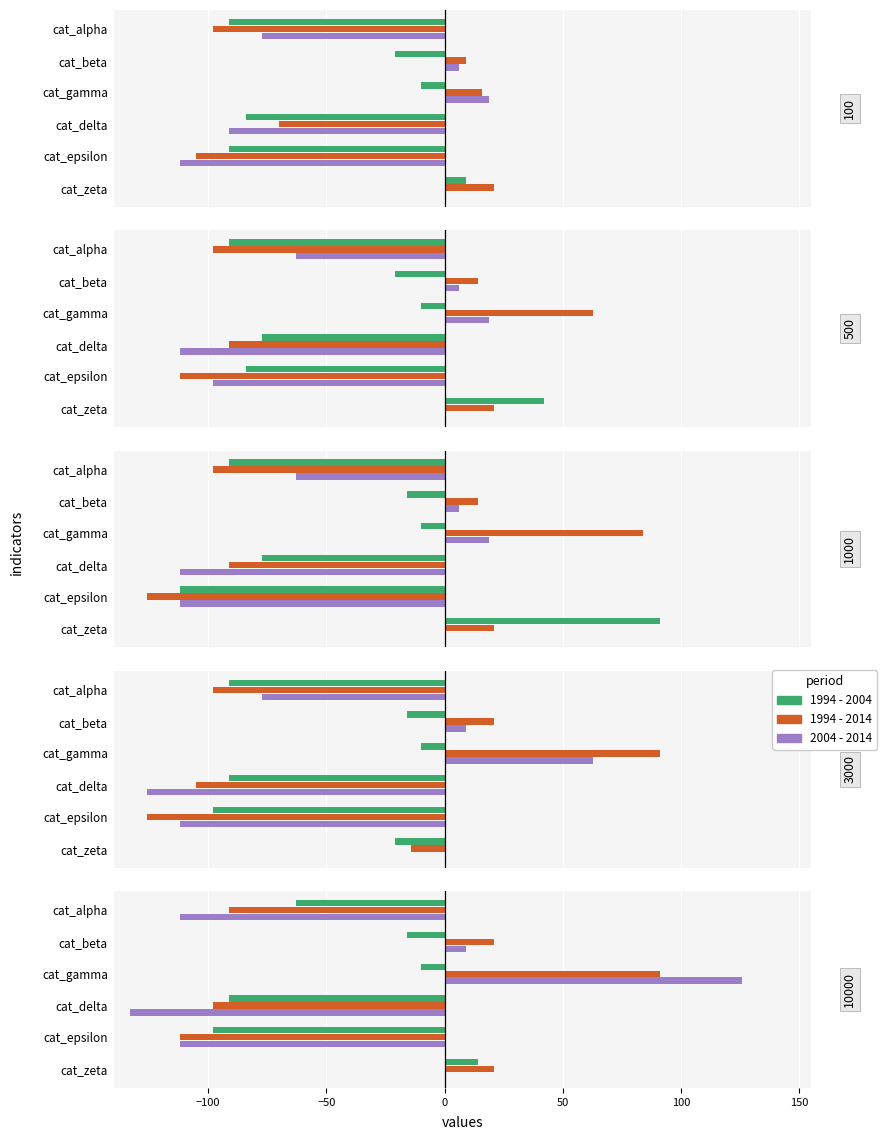

What are all the series names shown in the legend?

1994 - 2004, 1994 - 2014, 2004 - 2014